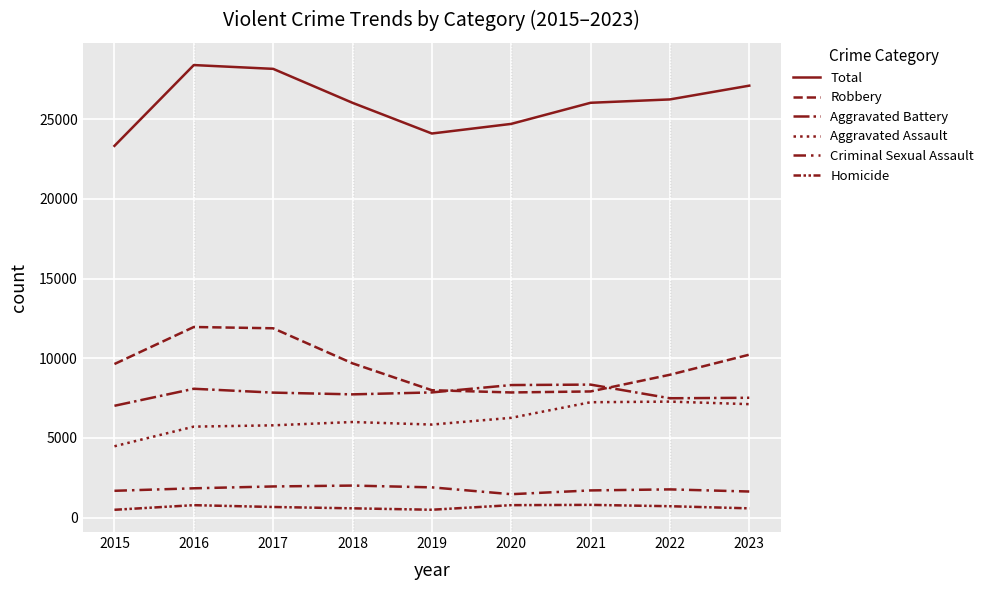

In Aggravated Assault, how many points are higher than both neighbors (excluding endpoints)?

2